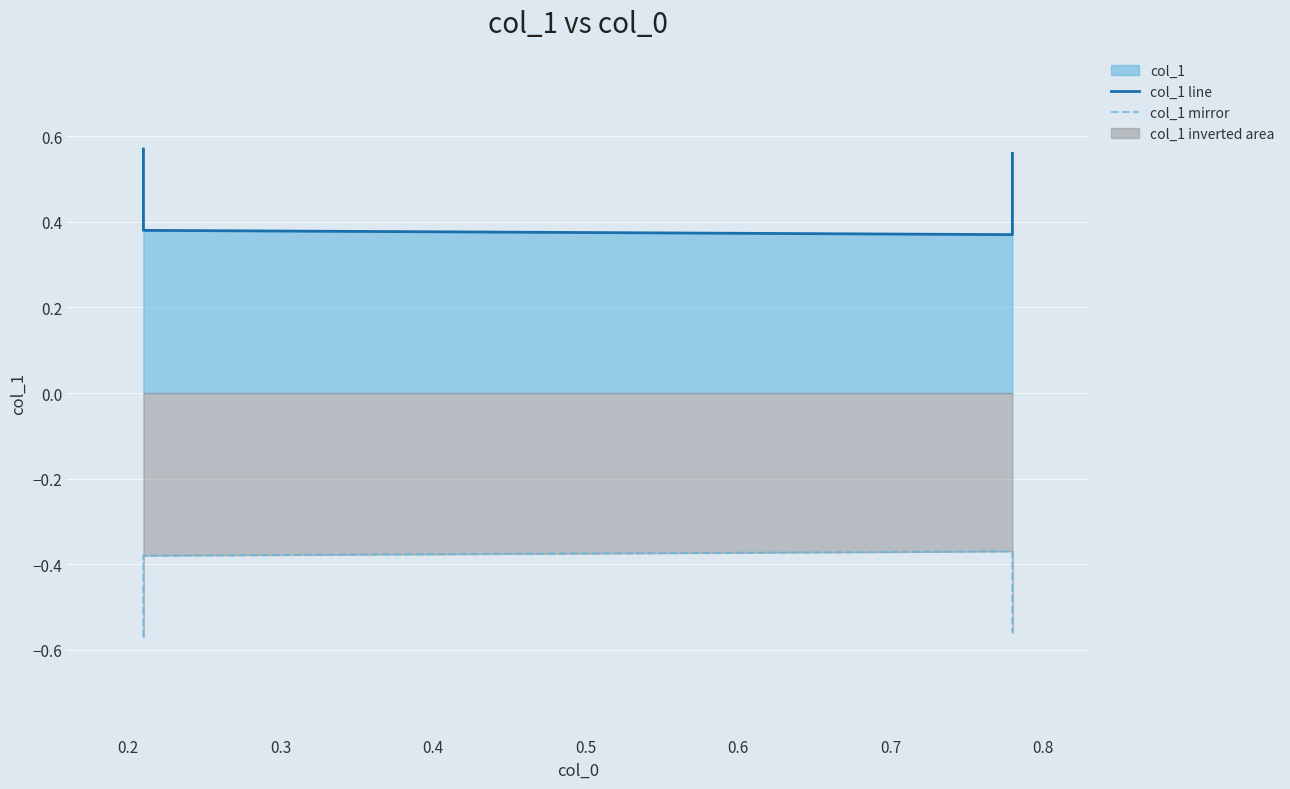

Rank the series at 0.3 from lowest to highest value.

col_1 mirror, col_1 line